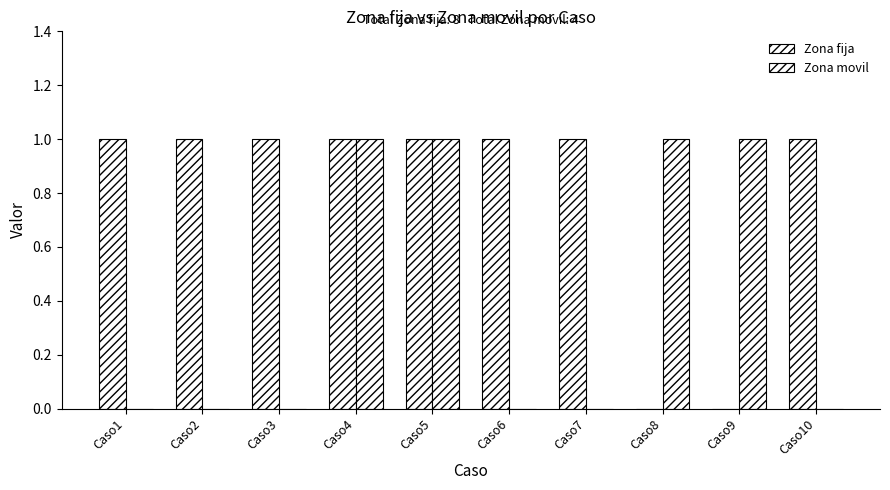

How many groups of bars are there?

10